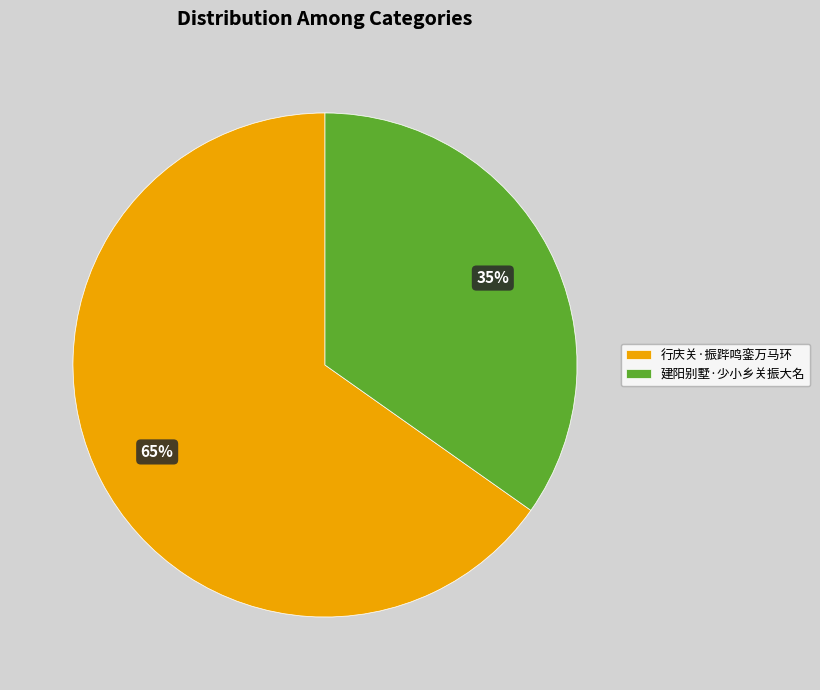

Count the number of slices in the pie.

2